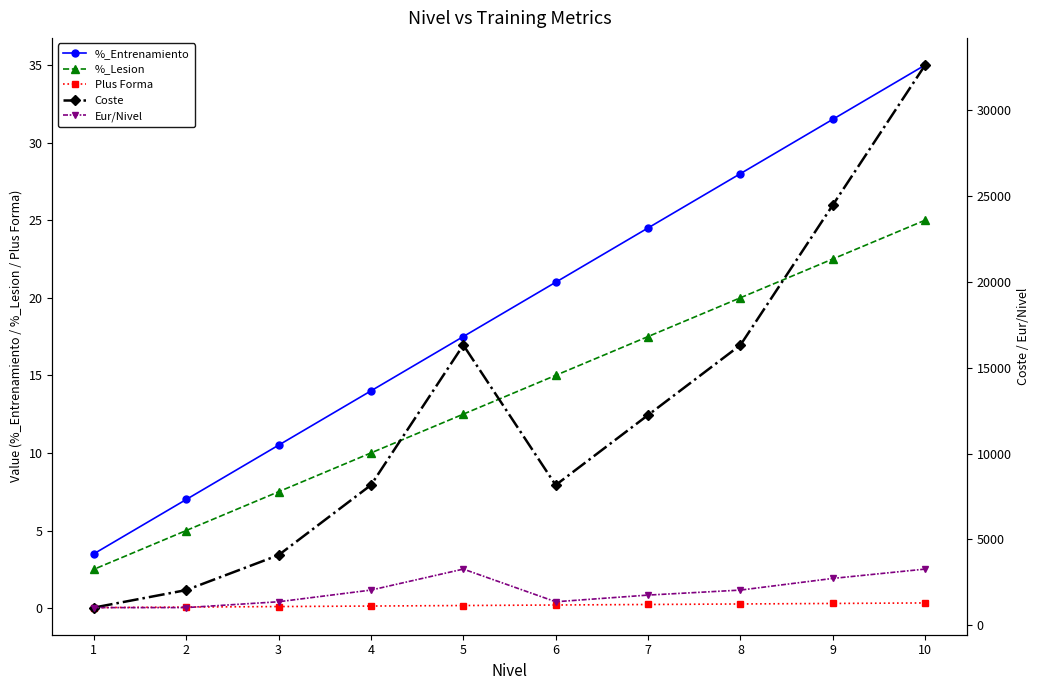

Between 5 and 1, which is larger?

5